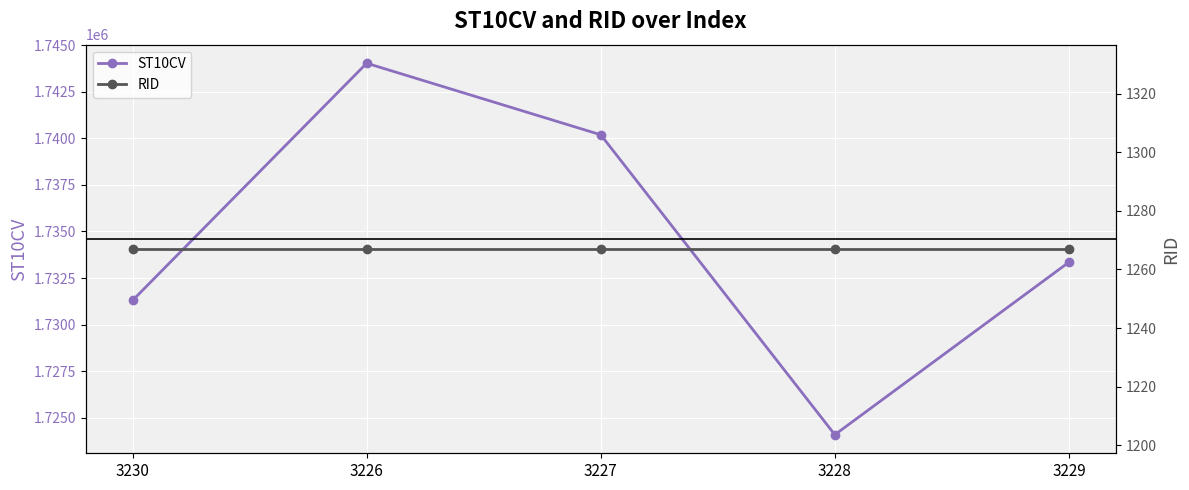

Which has a higher value, 3229 or 3228?

3229